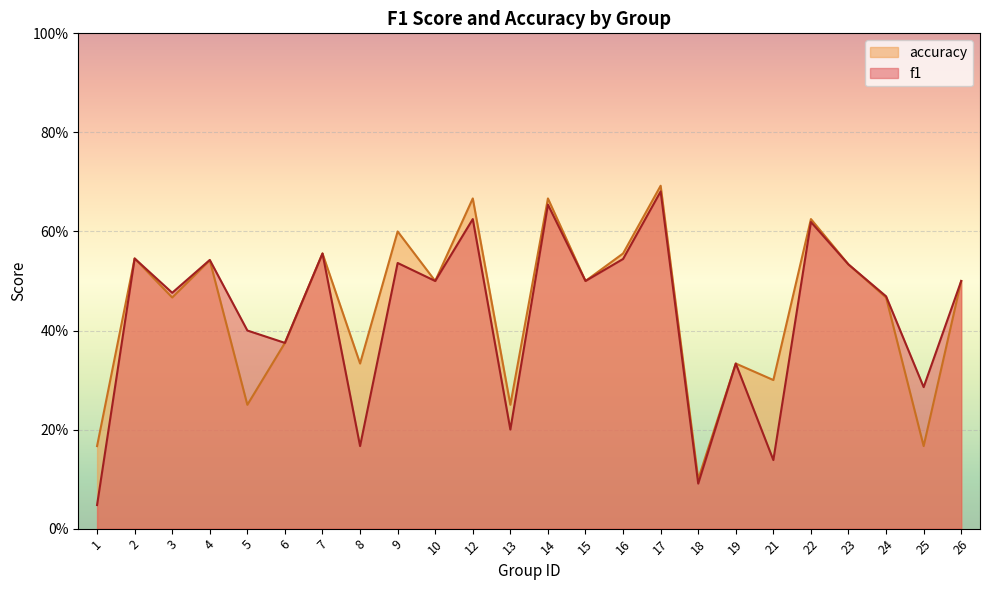

What is the difference between the maximum and minimum values in the accuracy series?

0.6